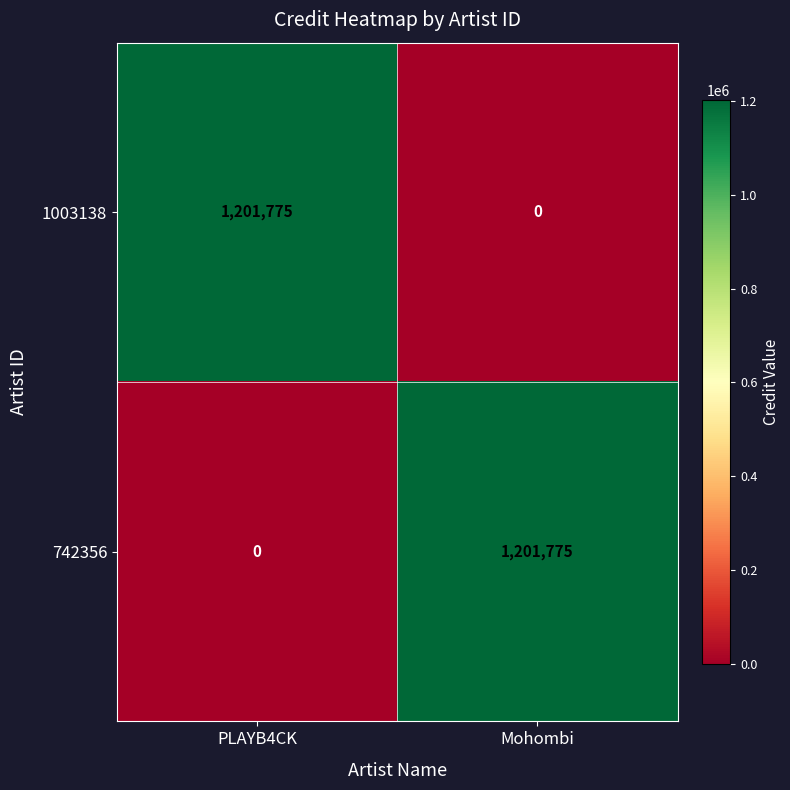

What is the difference between the maximum and minimum values in the 742356 series?

1201775